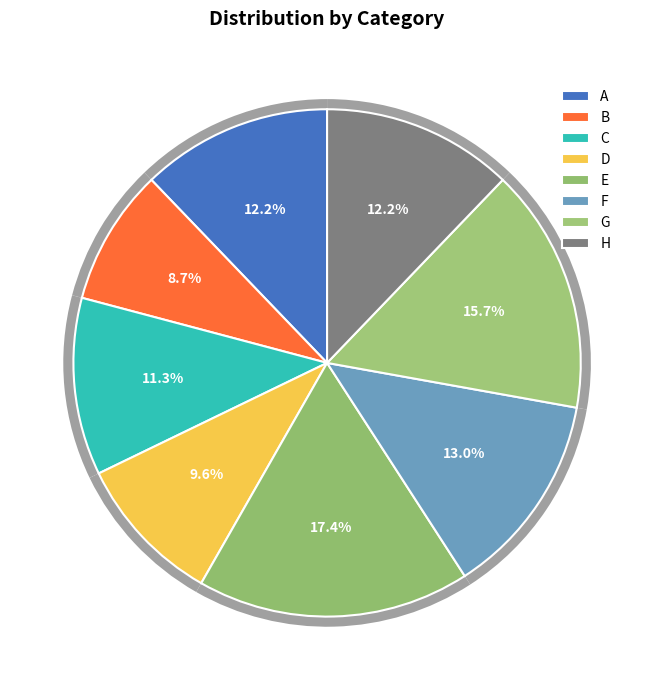

Which slice is the largest?

E